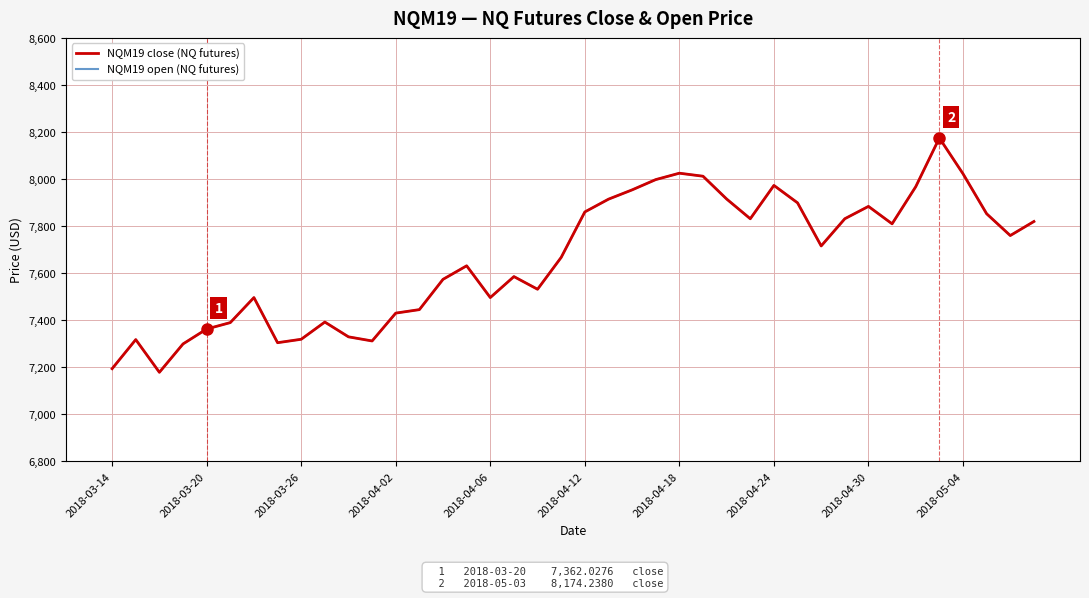

Where does the NQM19 close (NQ futures) series first go above 7715?

2018-04-12